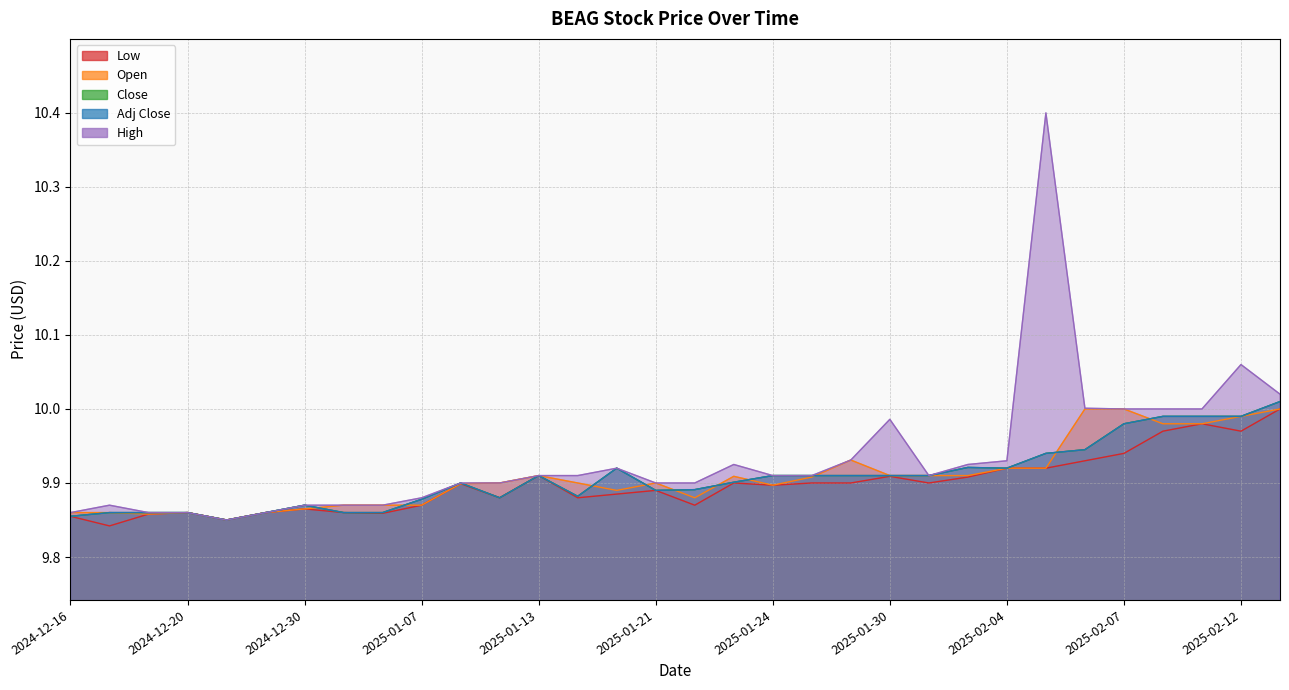

What position from the right is 2025-01-24?

14